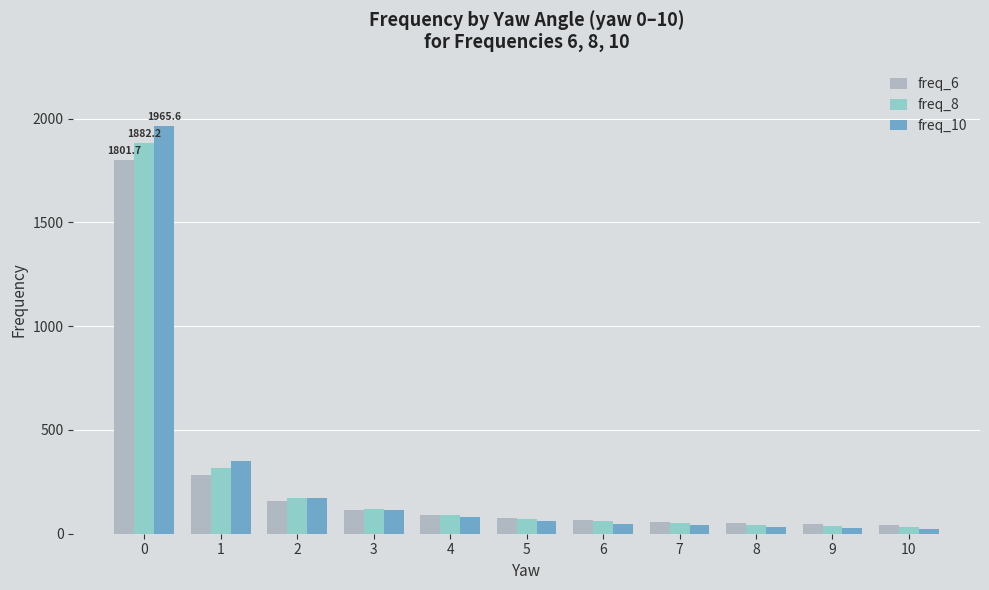

What is the sum of all freq_6 values?

2786.1